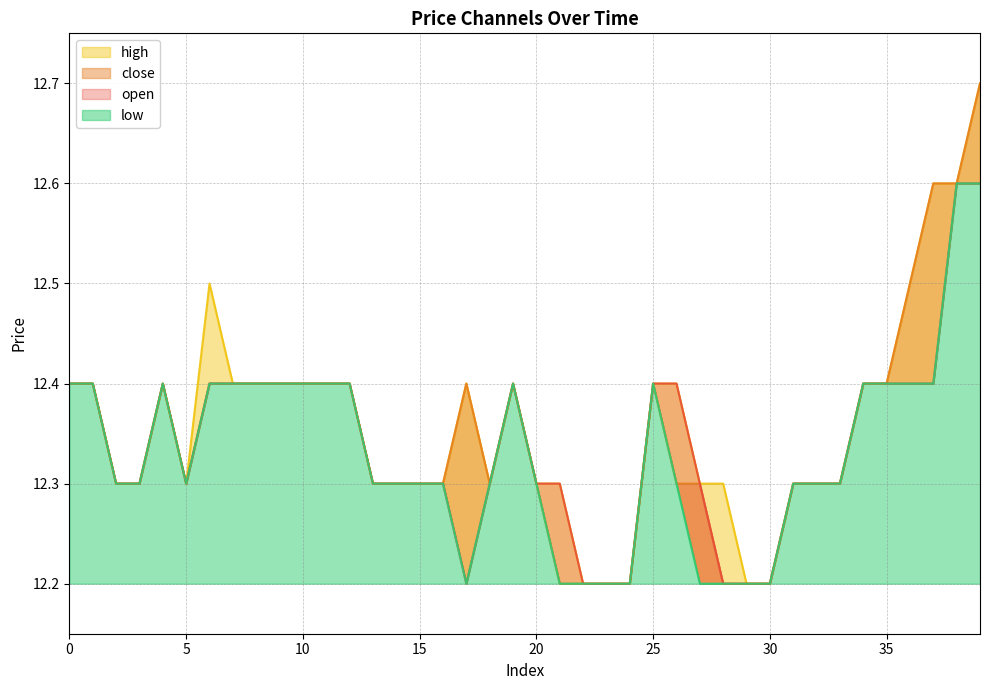

What are all the series names shown in the legend?

open, close, high, low